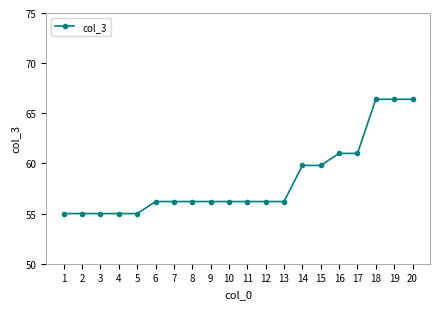

Is this an area chart (filled region under the line)?

No